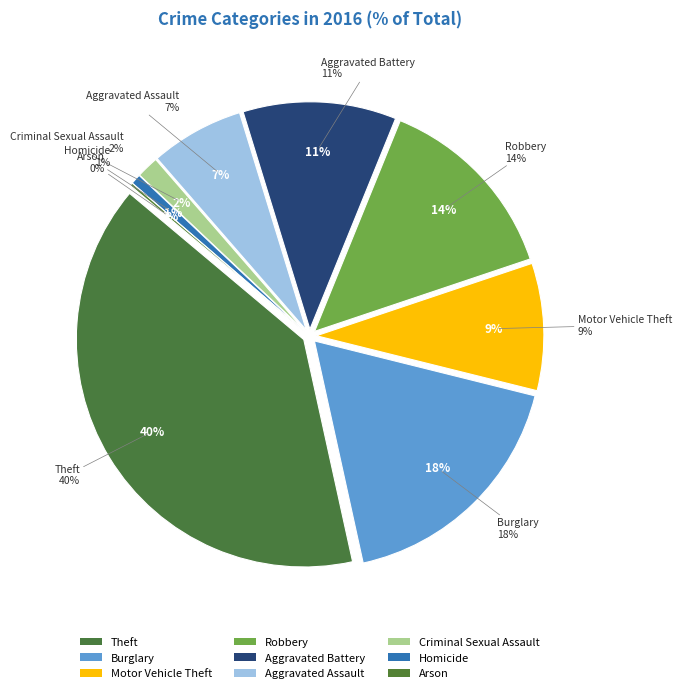

What is the total percentage of Aggravated Battery and Burglary?

28.6%